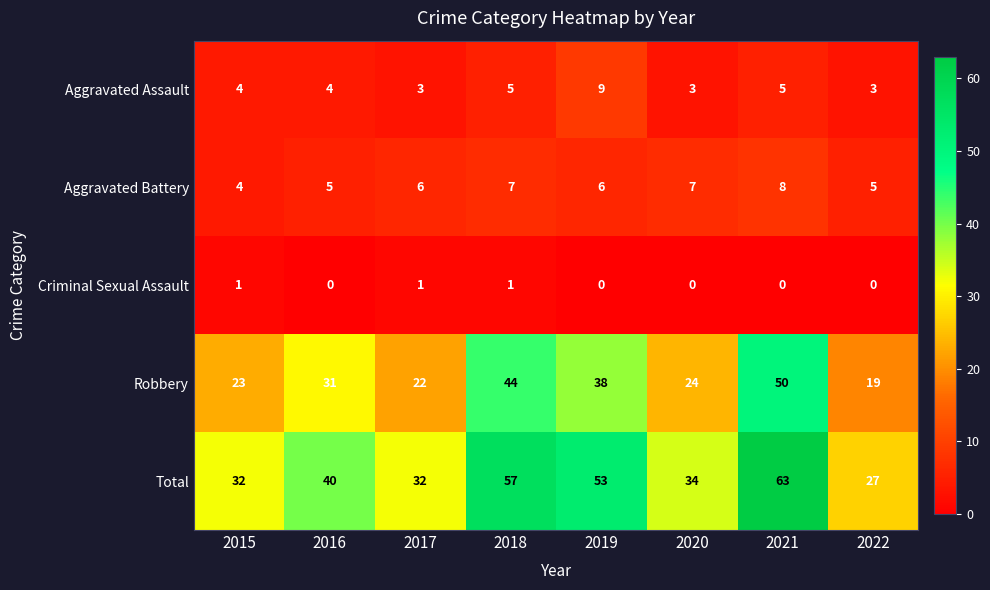

Read the Robbery value at 2019, to the nearest 10.

40